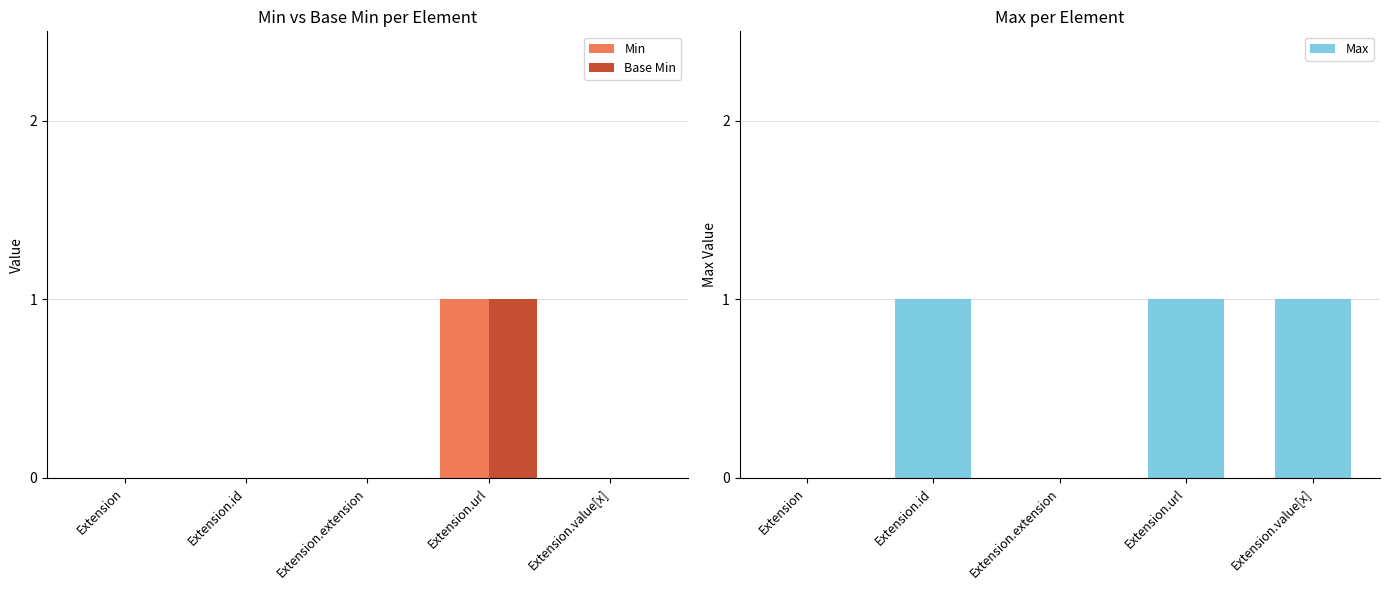

Which label corresponds to the largest value in the chart?

Extension.url